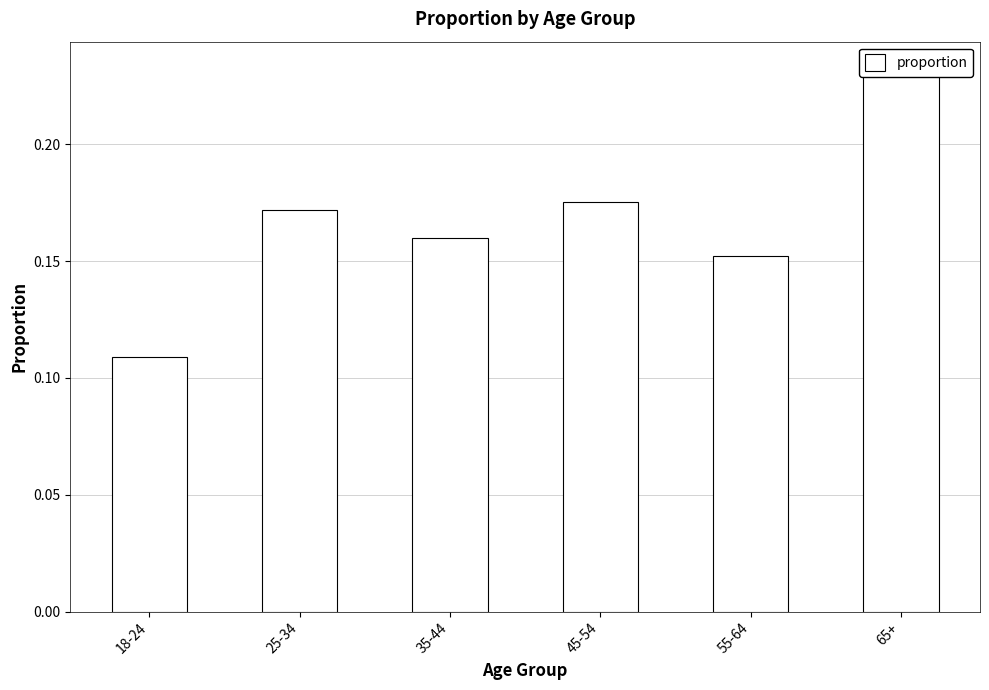

Which label corresponds to the largest value in the chart?

65+